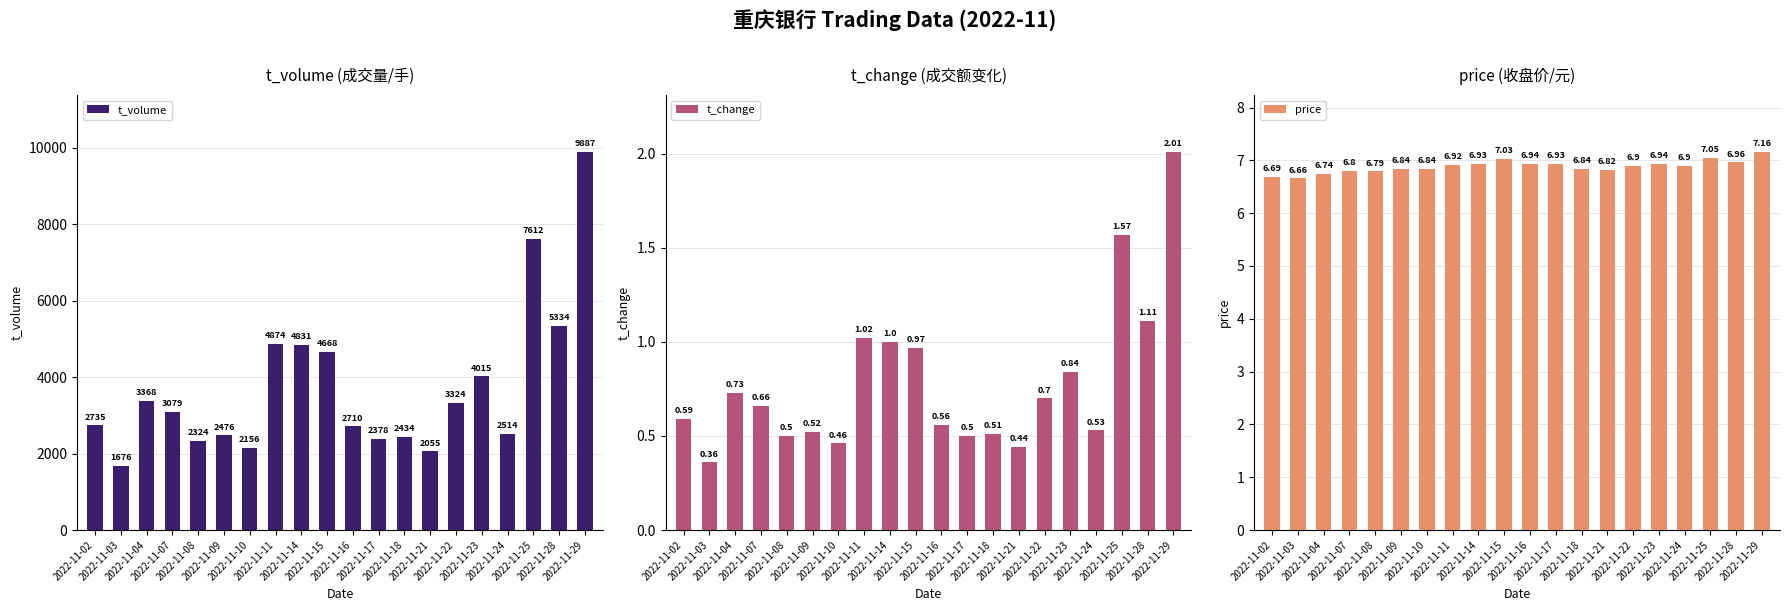

Is it true that price equals 6.8 at 2022-11-21?

True